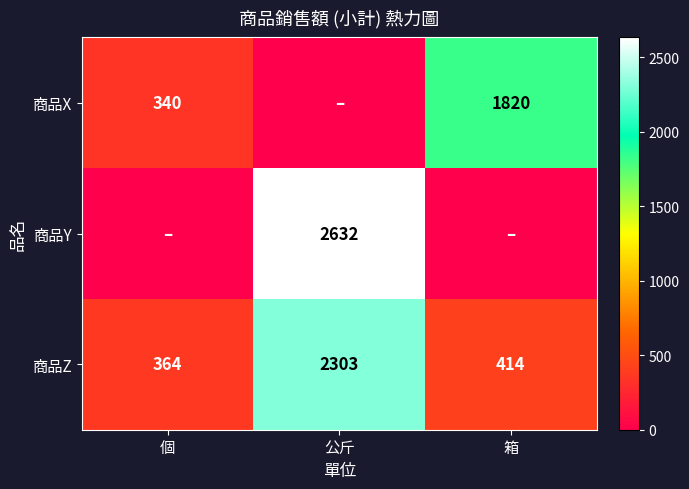

Rank the categories by 商品Z value from highest to lowest.

公斤, 箱, 個